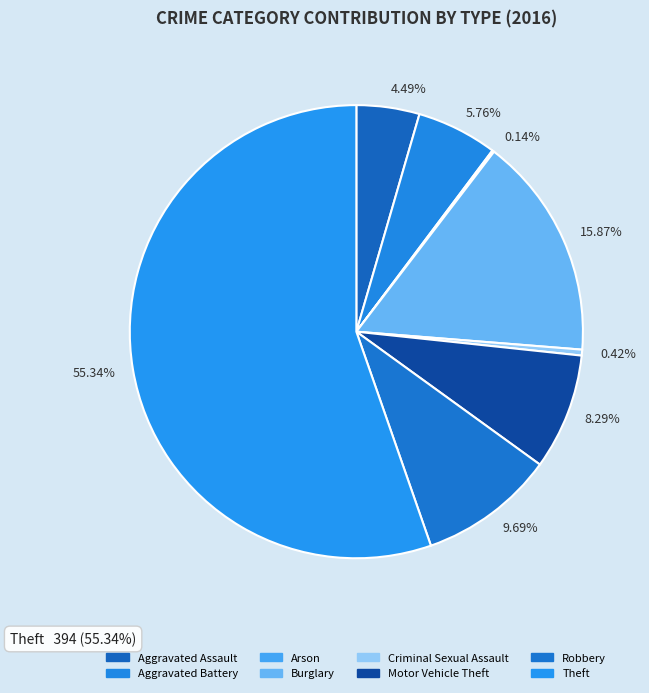

What is the largest slice in the pie chart?

Theft